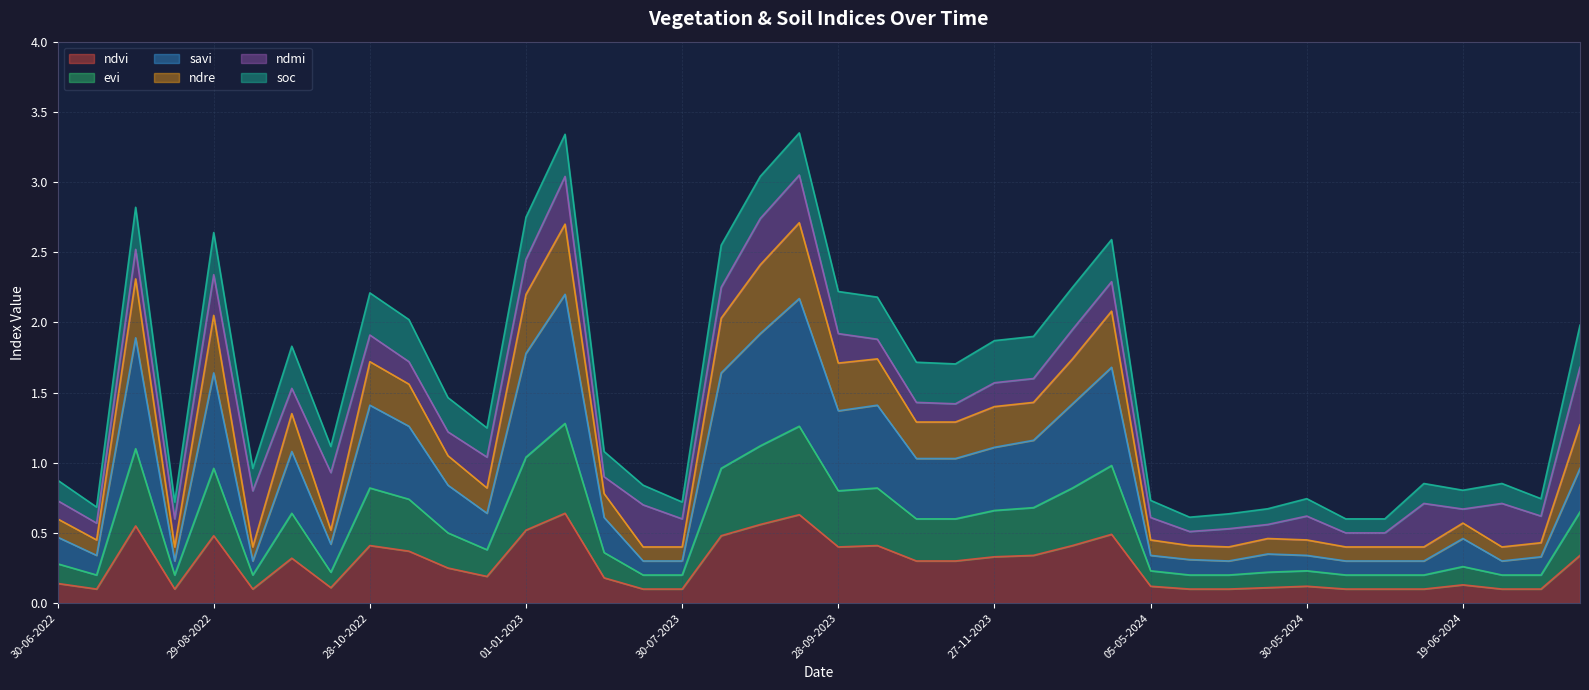

What is the total value across all series at 27-11-2023?

1.9